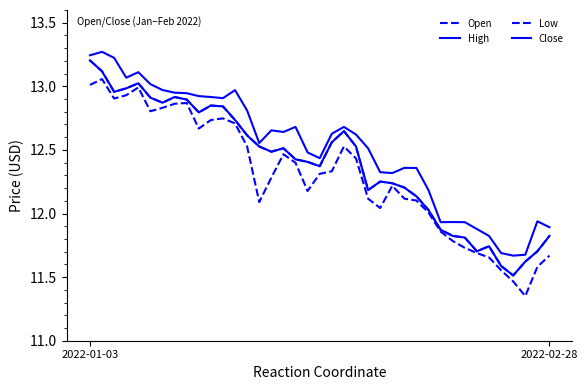

Does the chart have visible grid lines?

No